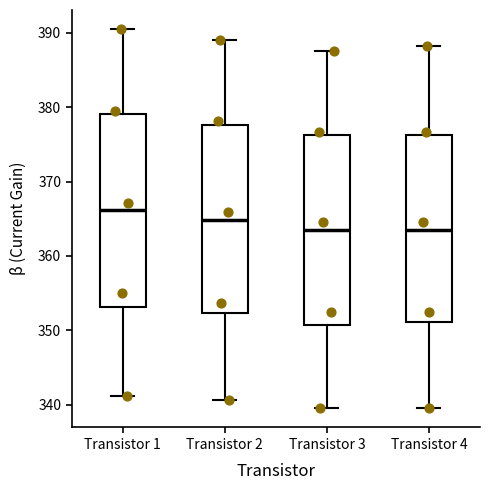

Where is the upper edge of the box for Transistor 4 on the y-axis? The values are not printed on the chart, so give them approximately, as read against the axis.

376